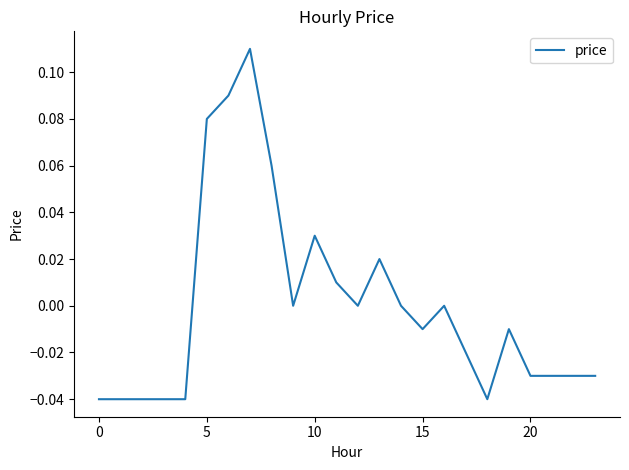

Does the chart have visible grid lines?

No